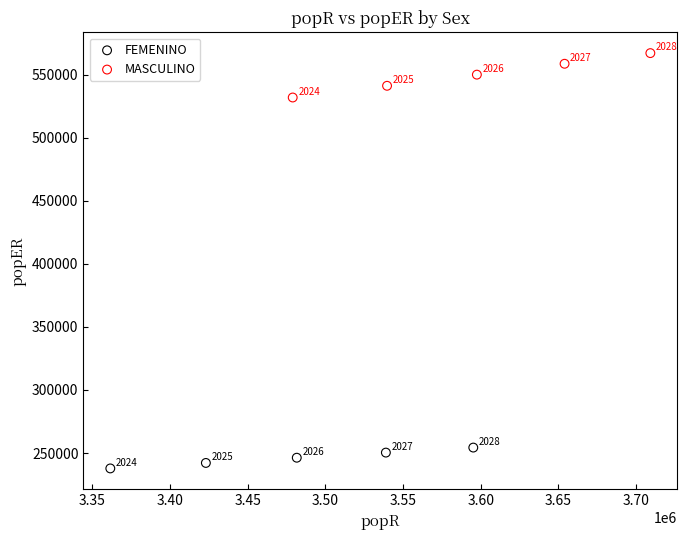

Which series reaches the maximum Y coordinate?

MASCULINO